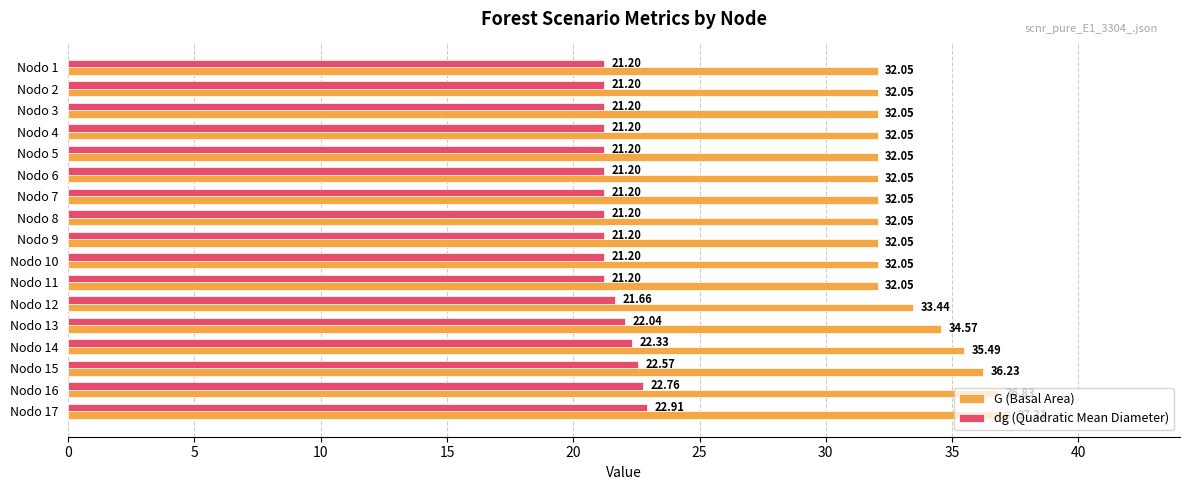

List the series in order of their peak value, highest first.

G (Basal Area), dg (Quadratic Mean Diameter)